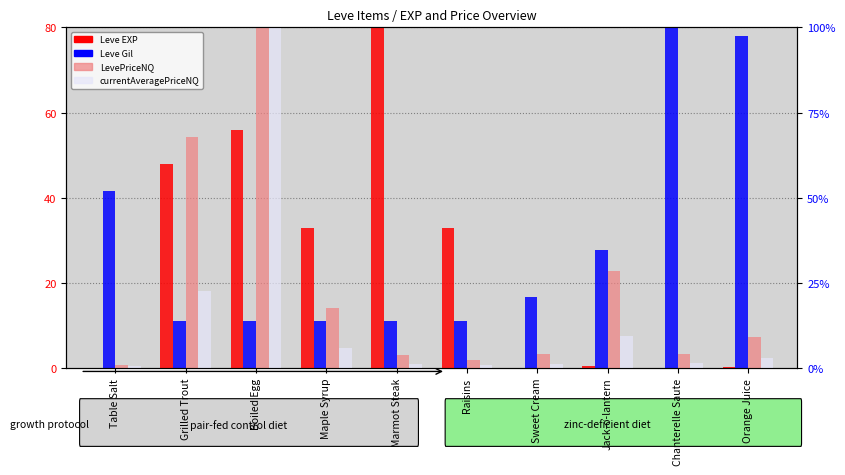

How many data points in currentAveragePriceNQ are less than 2?

5